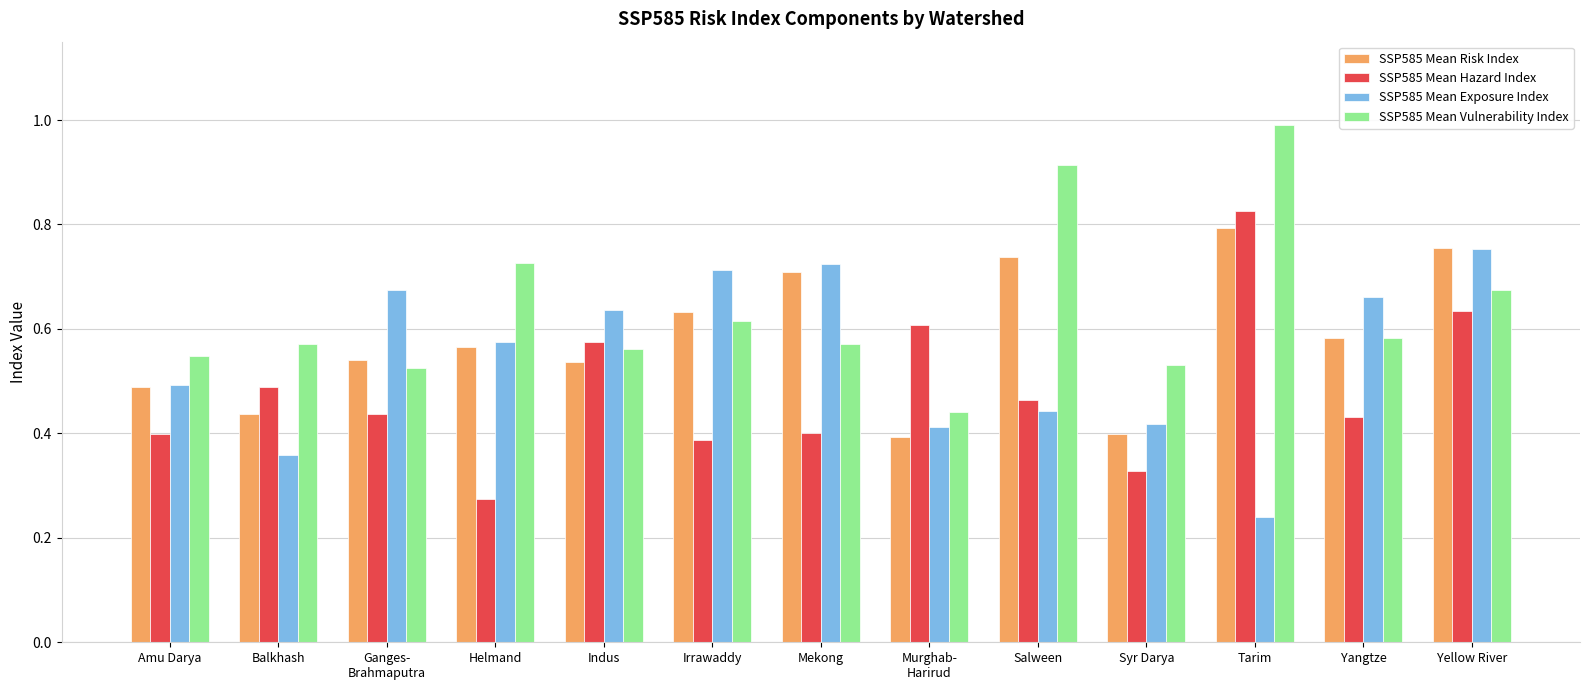

At which category does the chart reach its minimum across all series?

Tarim